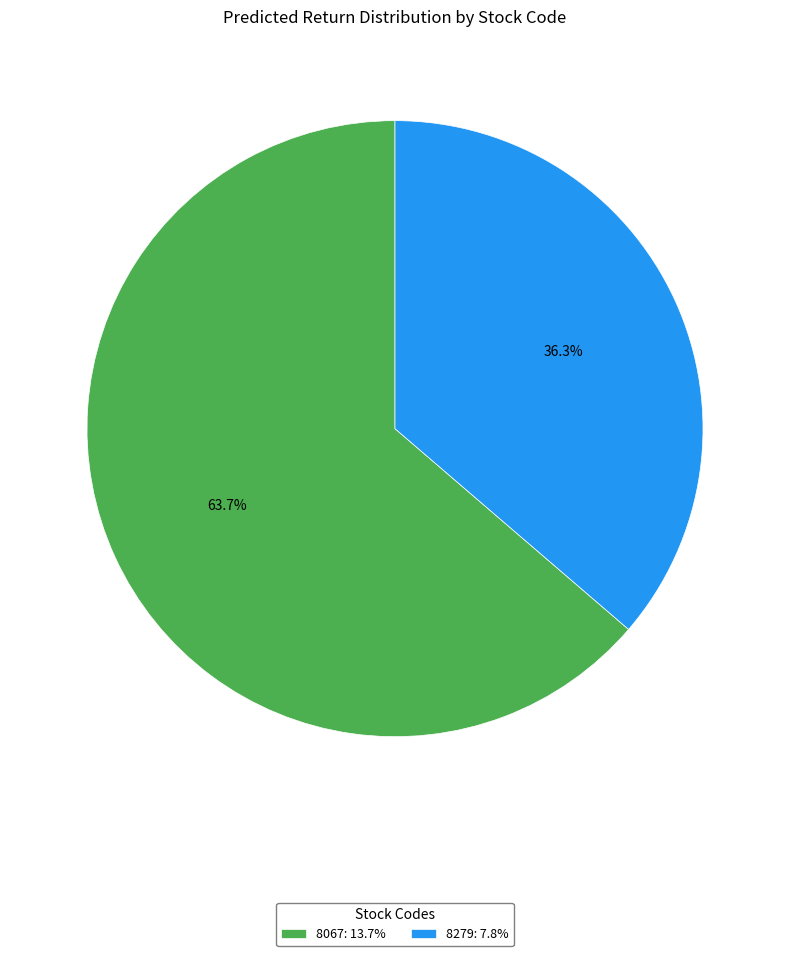

Between 8067: 13.7% and 8279: 7.8%, which is larger?

8067: 13.7%